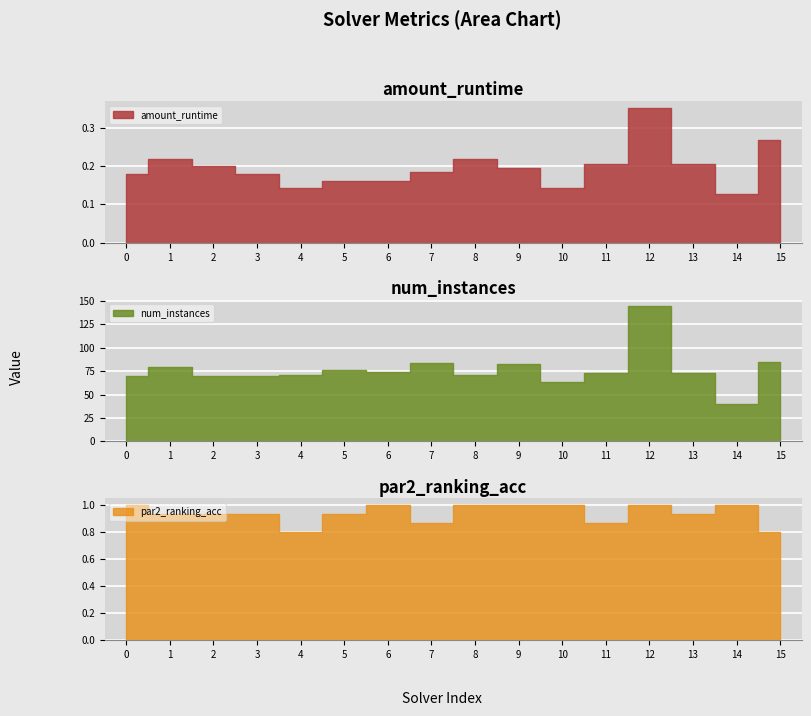

What is the difference between the maximum and second lowest values in the amount_runtime series?

0.2